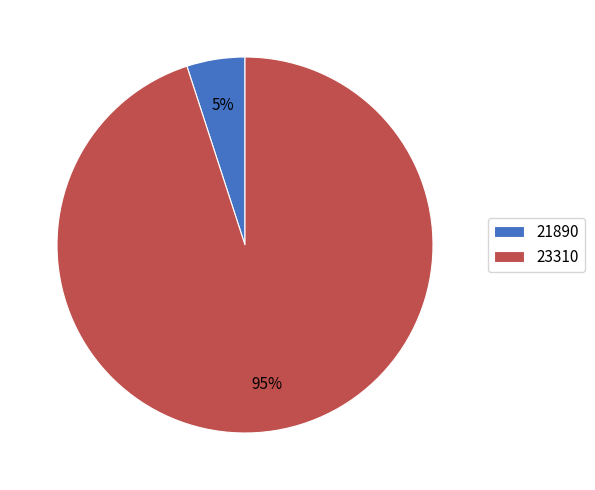

What percentage is the 21890 slice, to the nearest percent?

5%